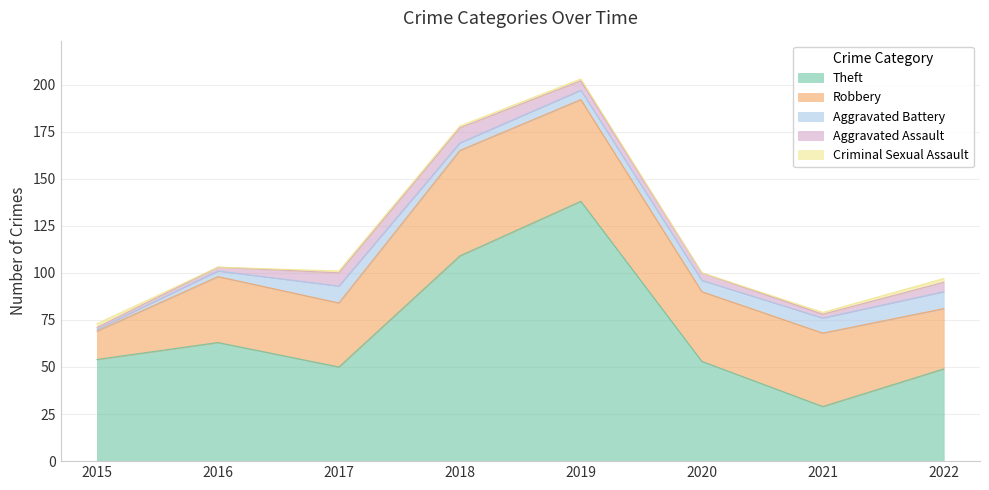

What is the difference between the maximum and second lowest values in the Theft series?

89